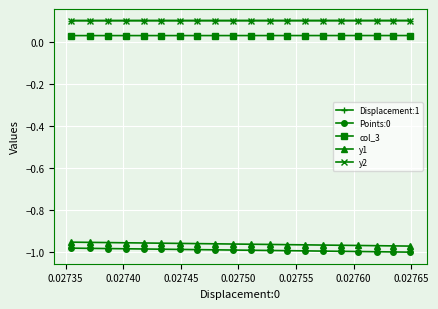

How many data points does each series have?

20